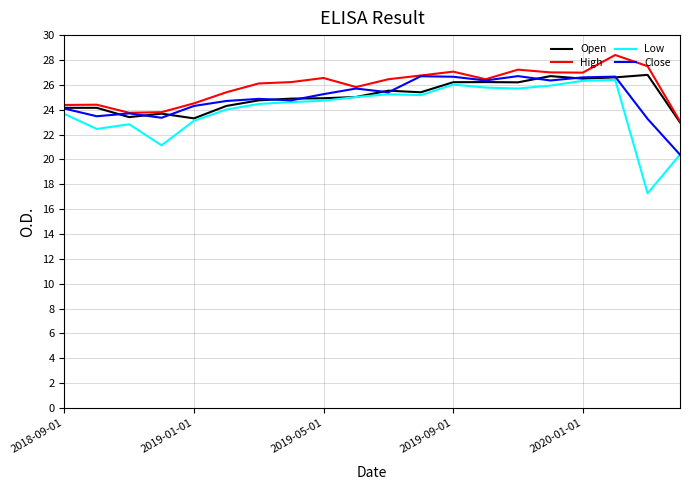

Which series has the widest spread of values?

Low